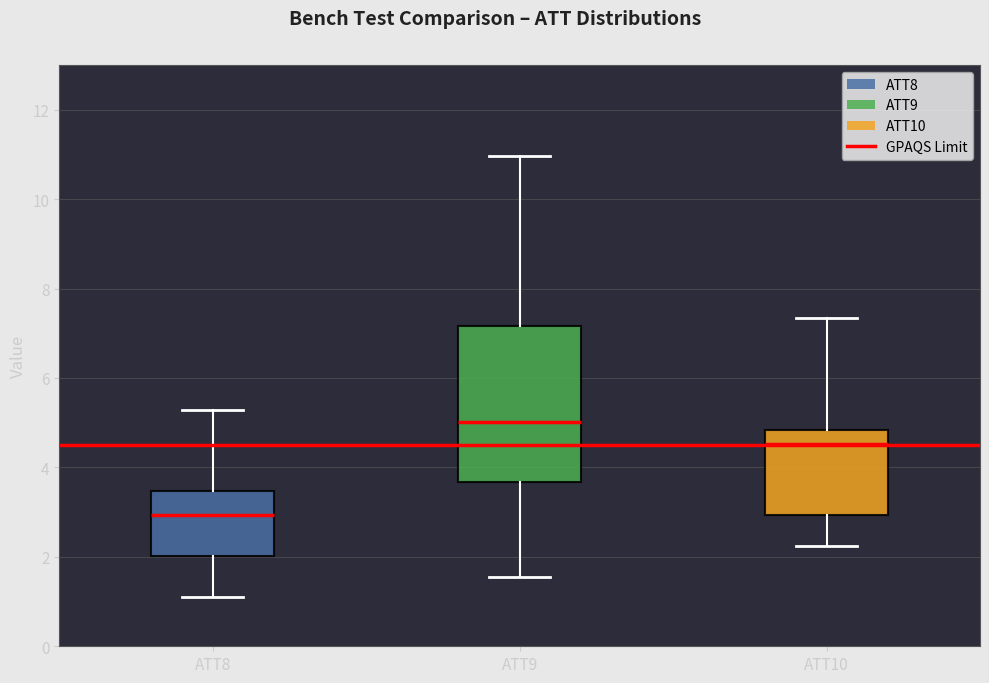

Comparing the boxes themselves (not the whiskers), which one is the tallest?

ATT9